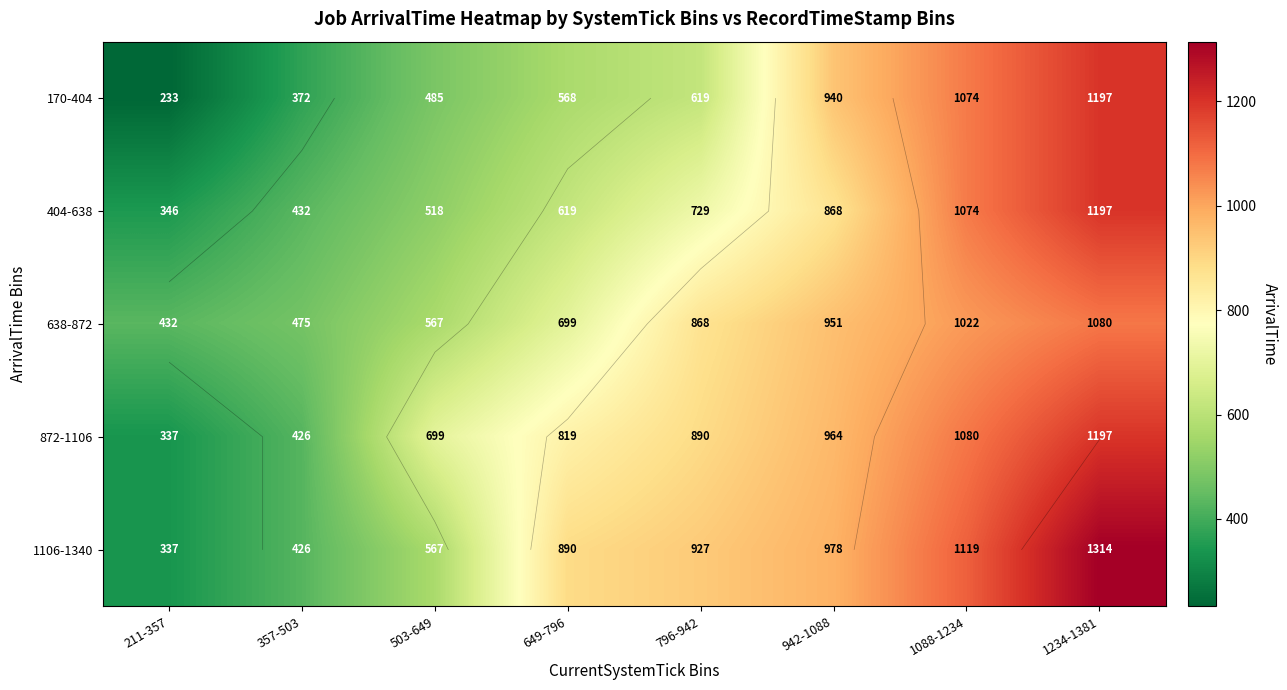

At which category does the chart reach its minimum across all series?

211-357